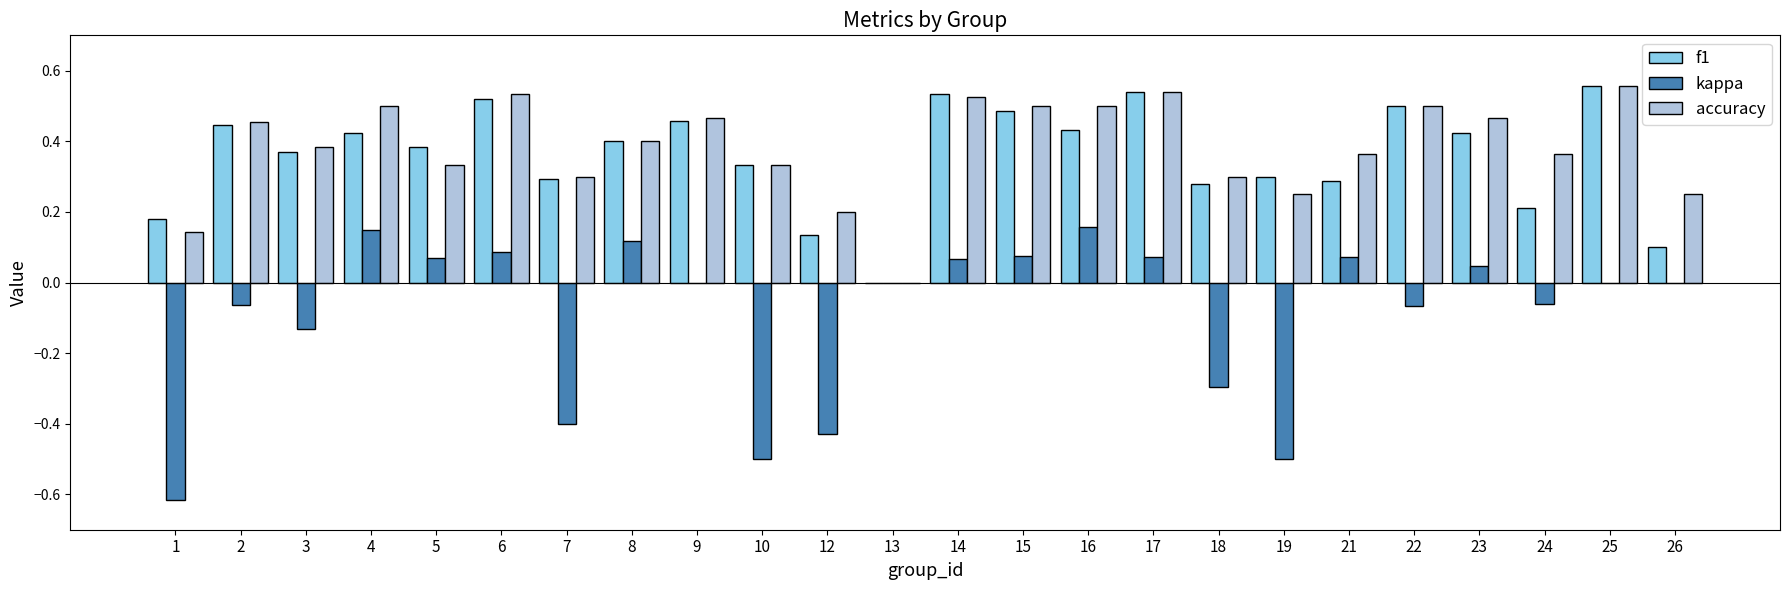

Between 7 and 17, which series saw the biggest shift?

kappa